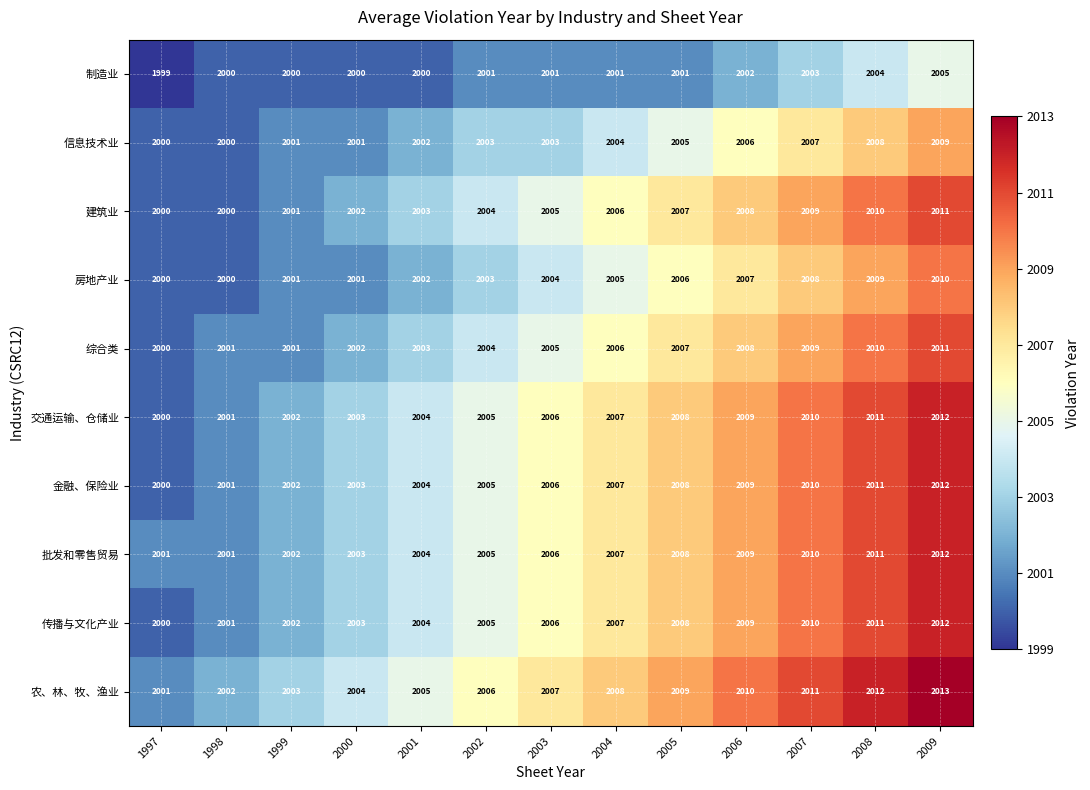

List the labels in order of 交通运输、仓储业 value, largest first.

2009, 2008, 2007, 2006, 2005, 2004, 2003, 2002, 2001, 2000, 1999, 1998, 1997